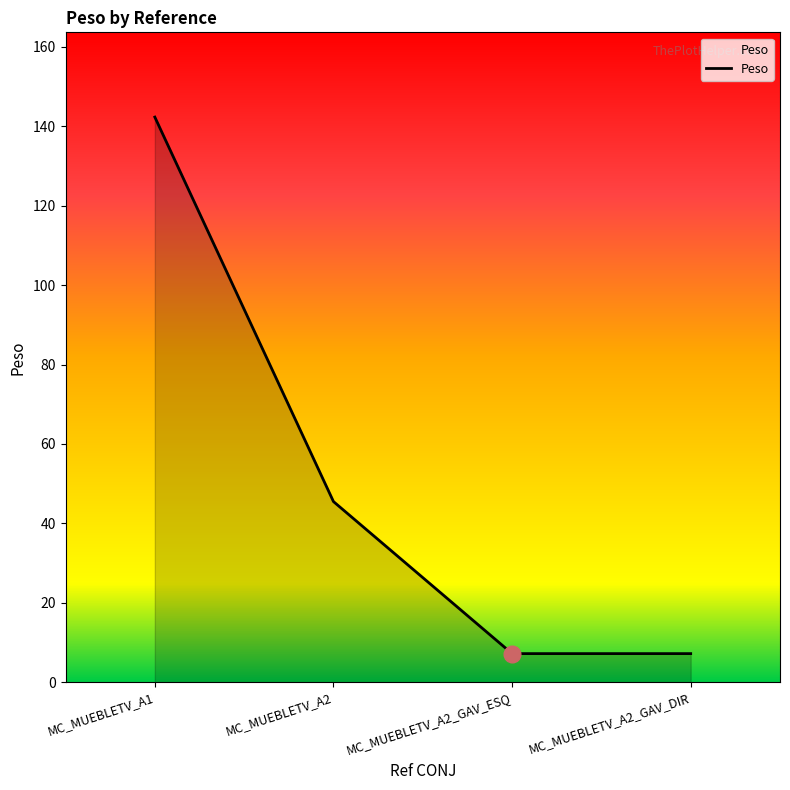

What position from the right is MC_MUEBLETV_A2_GAV_ESQ?

2